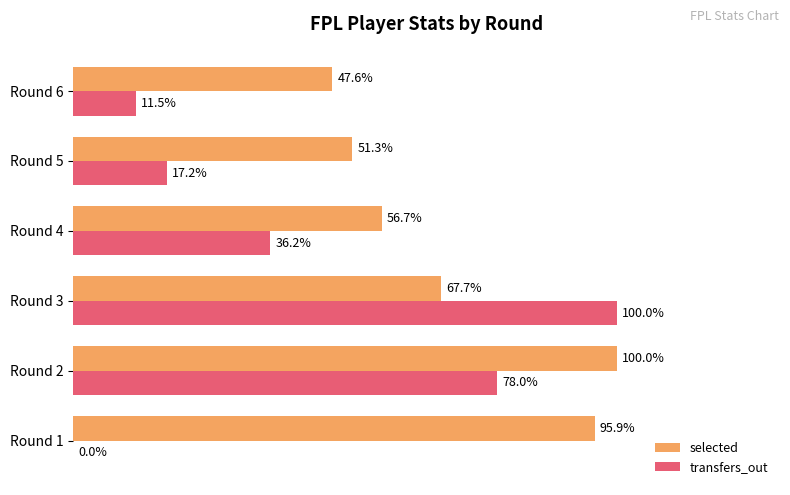

Which series changed the most between Round 1 and Round 2?

transfers_out